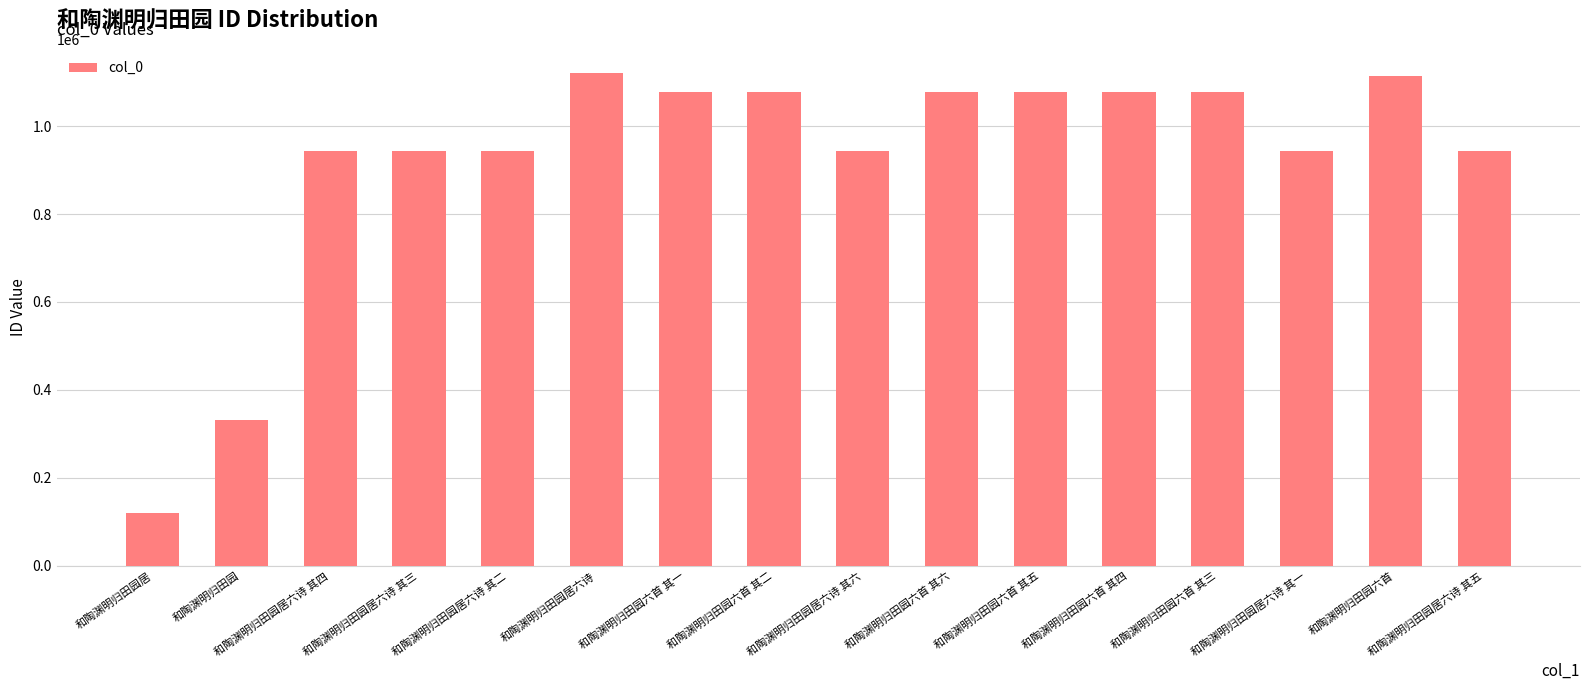

Which category has the lowest value across all series?

和陶渊明归田园居